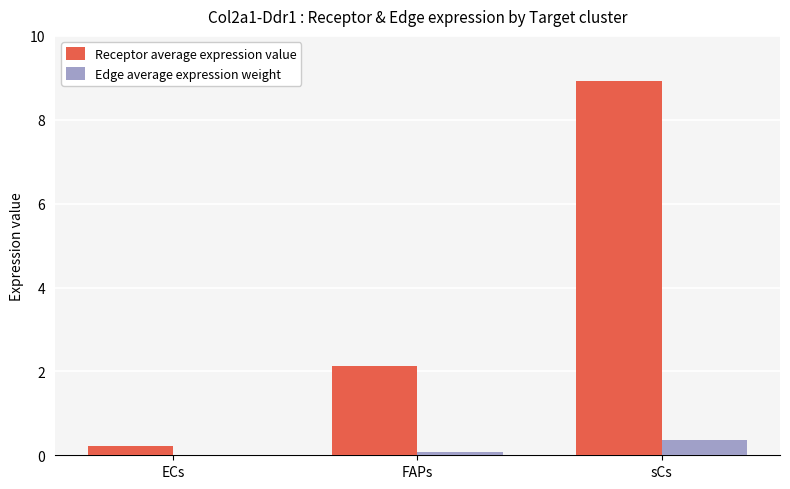

How many data points does each series have?

3